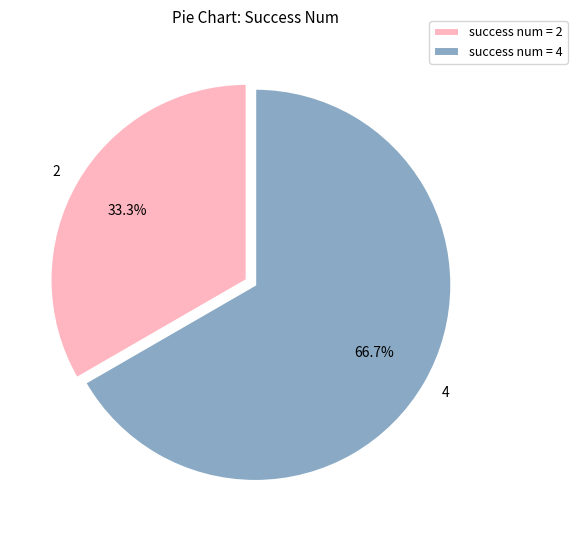

Is it true that 2 is 38% of the pie?

False